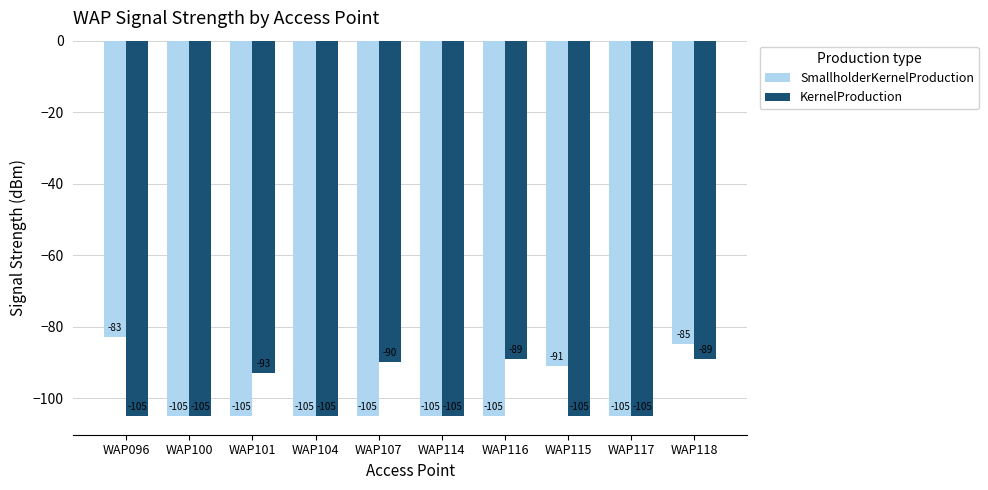

What is the difference between the maximum and second lowest values in the KernelProduction series?

16